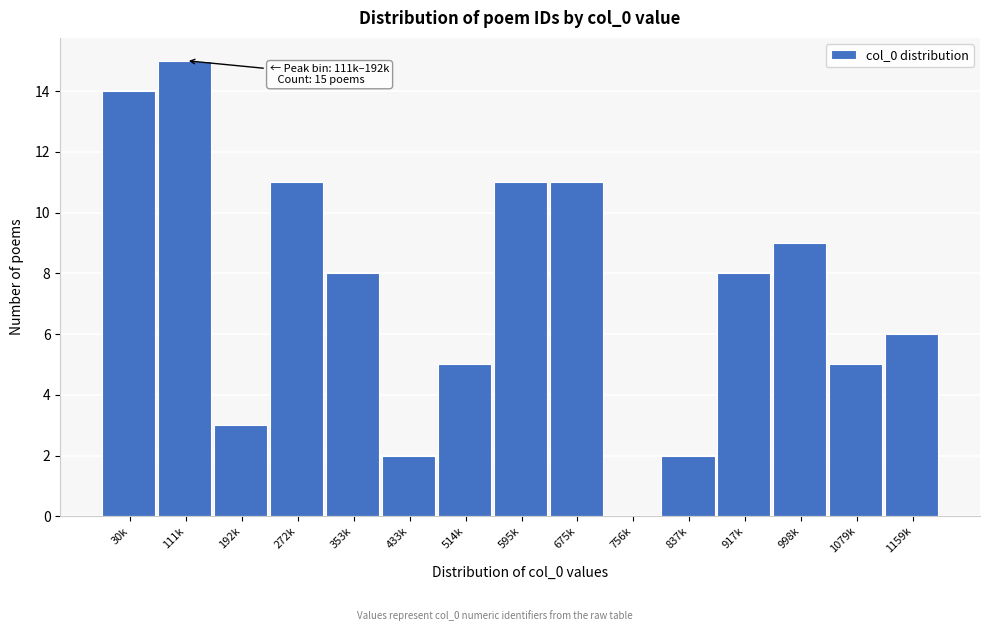

Reading right to left, what are all the values shown in this chart?

1159k=6	1079k=5	998k=9	917k=8	837k=2	756k=0	675k=11	595k=11	514k=5	433k=2	353k=8	272k=11	192k=3	111k=15	30k=14